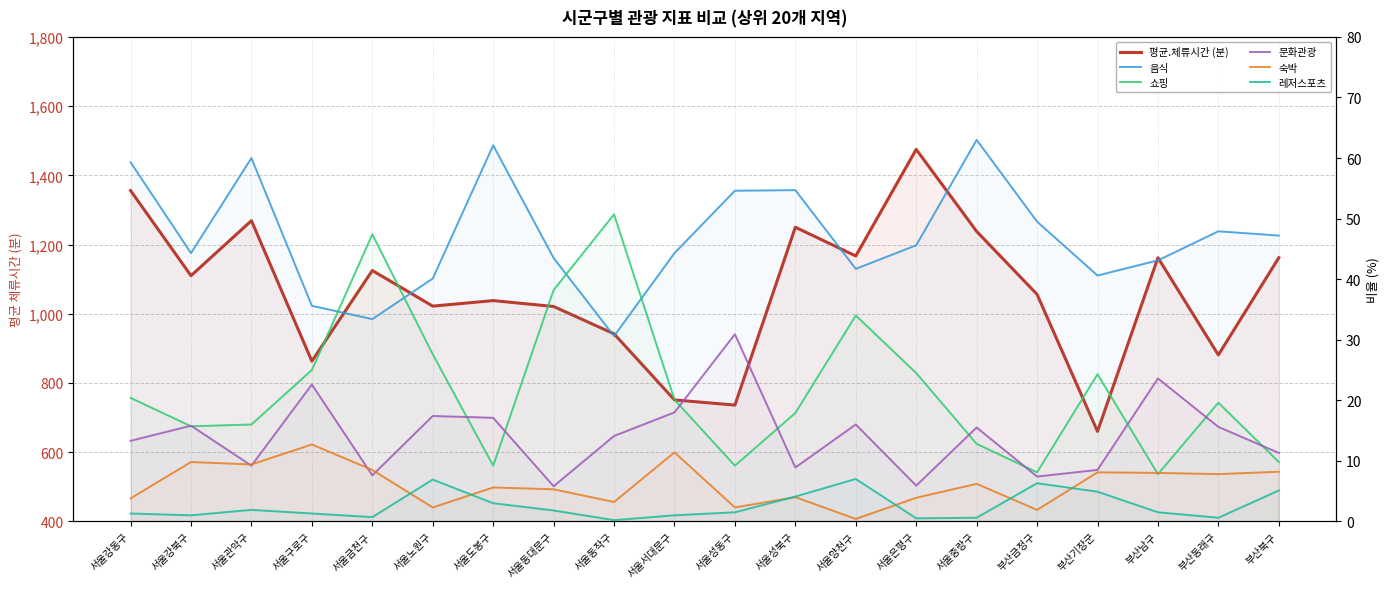

What is the total value across all series at 서울동작구?

1040.8